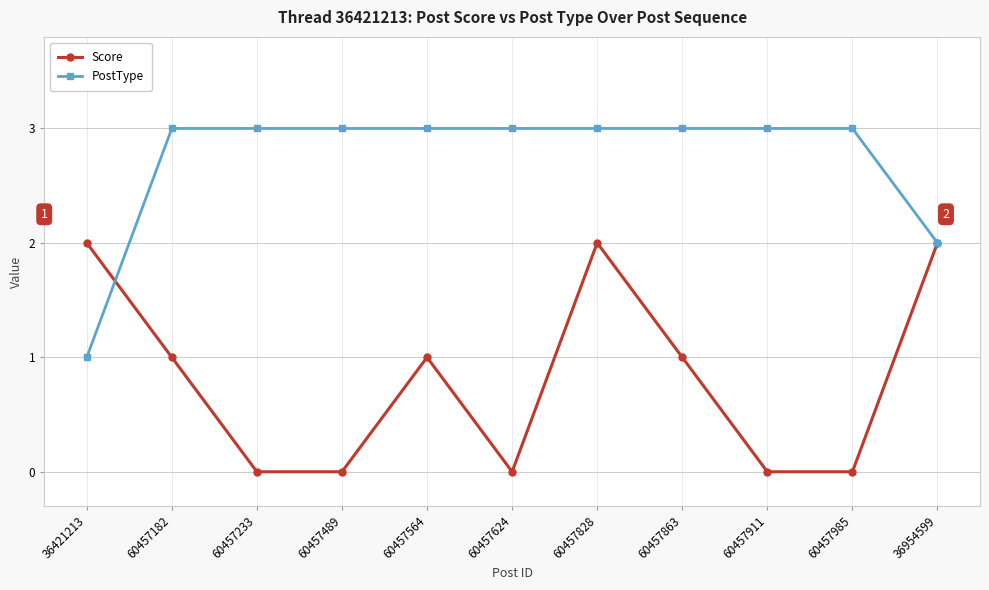

What are all the series names shown in the legend?

Score, PostType